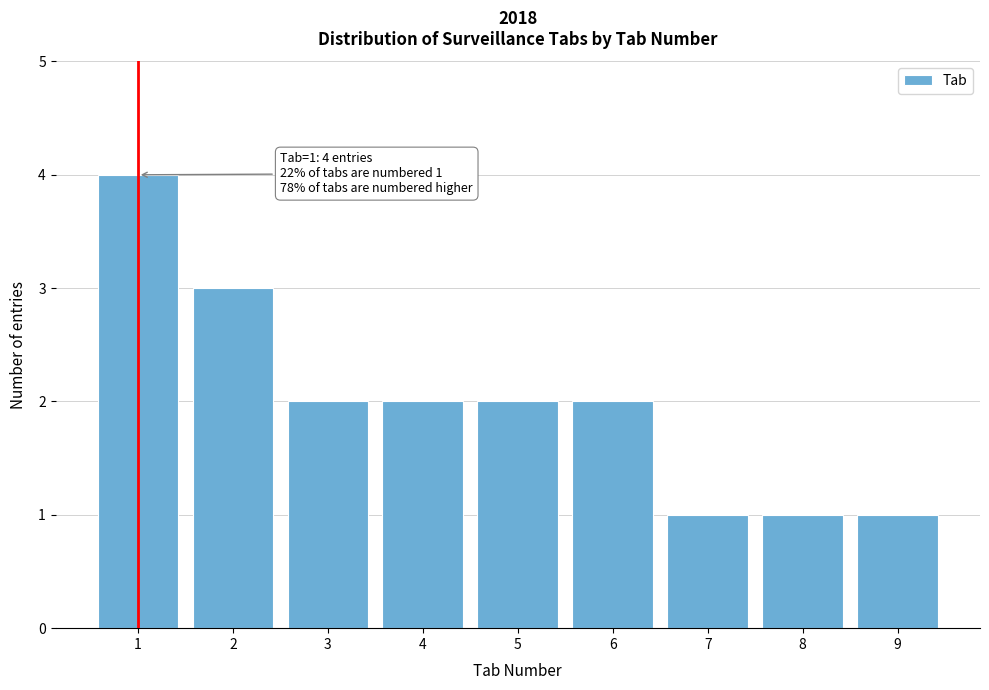

Reading left to right, transcribe all the data shown in this chart.

4	3	2	2	2	2	1	1	1